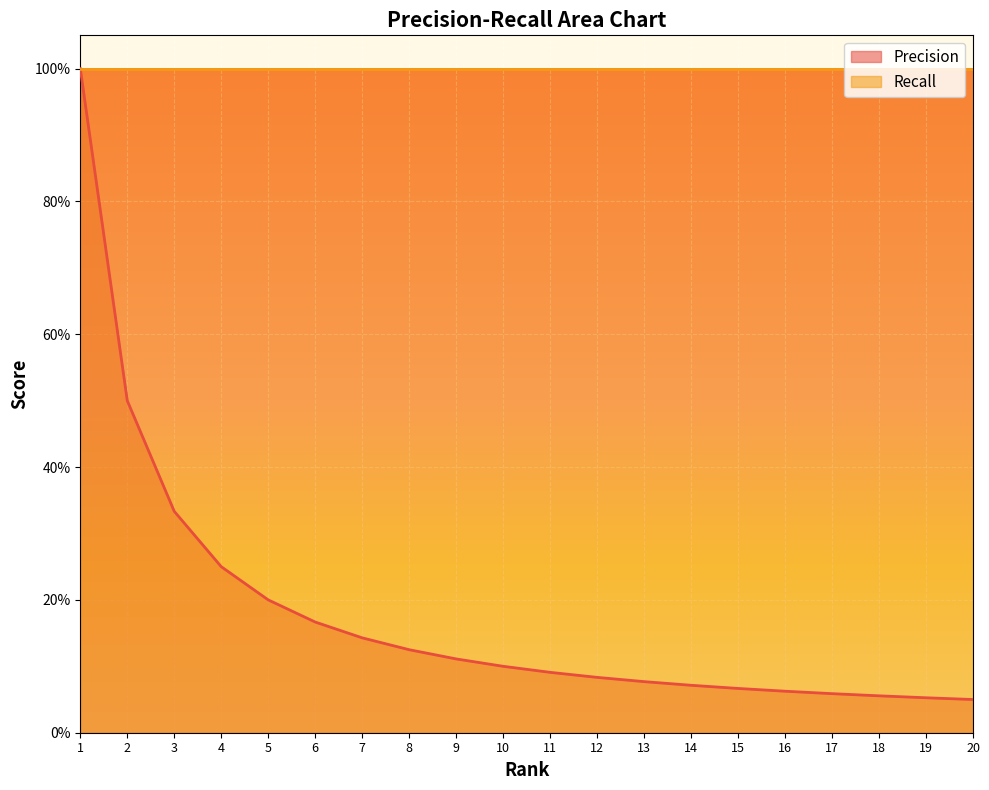

Which label corresponds to the smallest value in the chart?

20